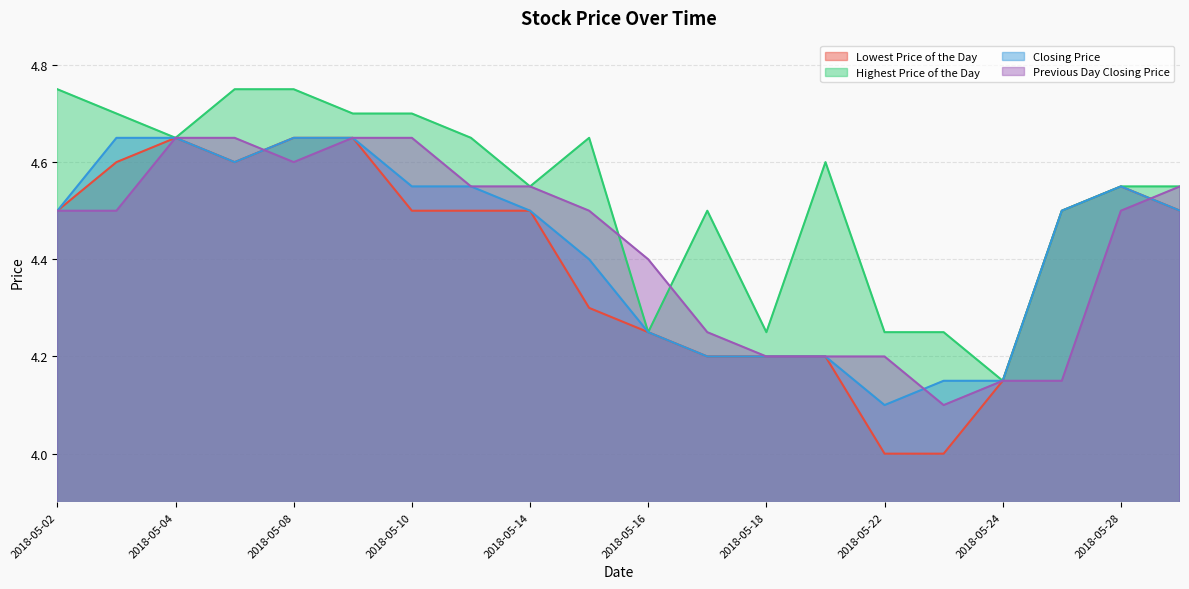

What is the sum of all Previous Day Closing Price values?

88.5